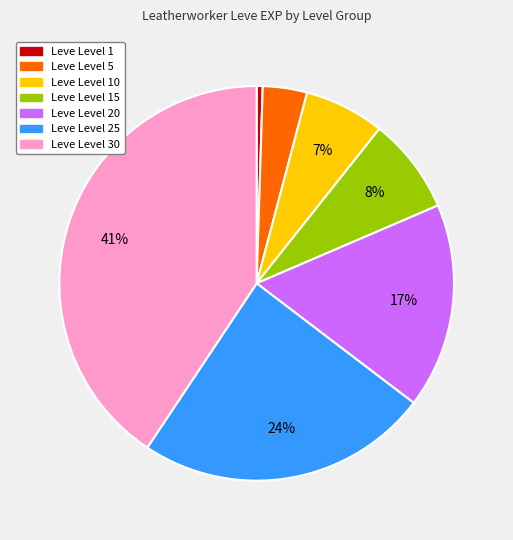

Is there any slice that represents more than half of the pie?

No